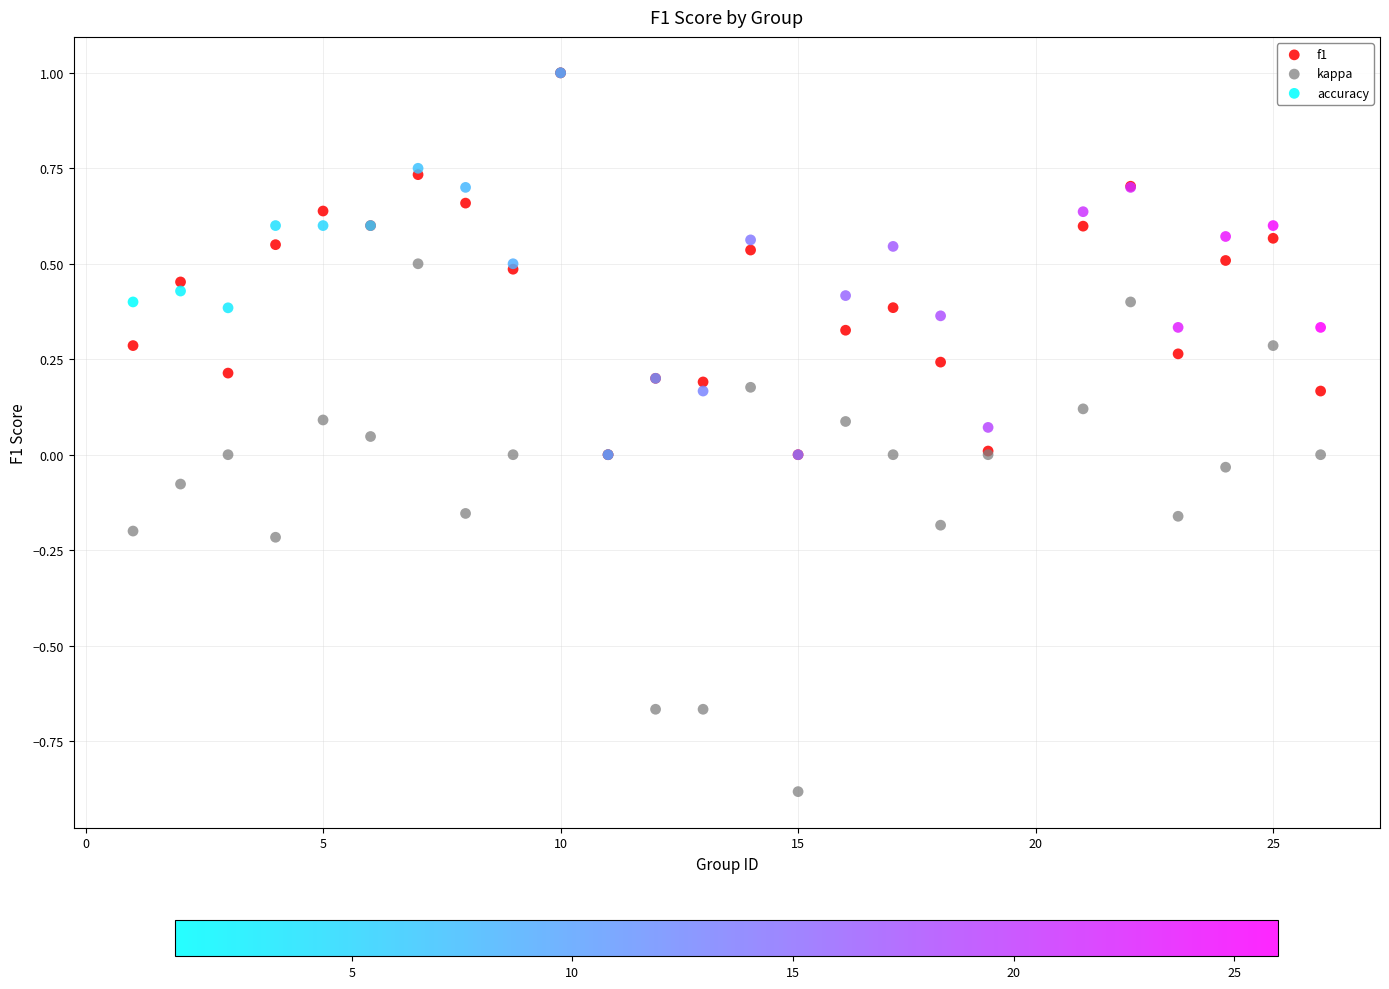

Which series has the largest Y range (max minus min)?

kappa